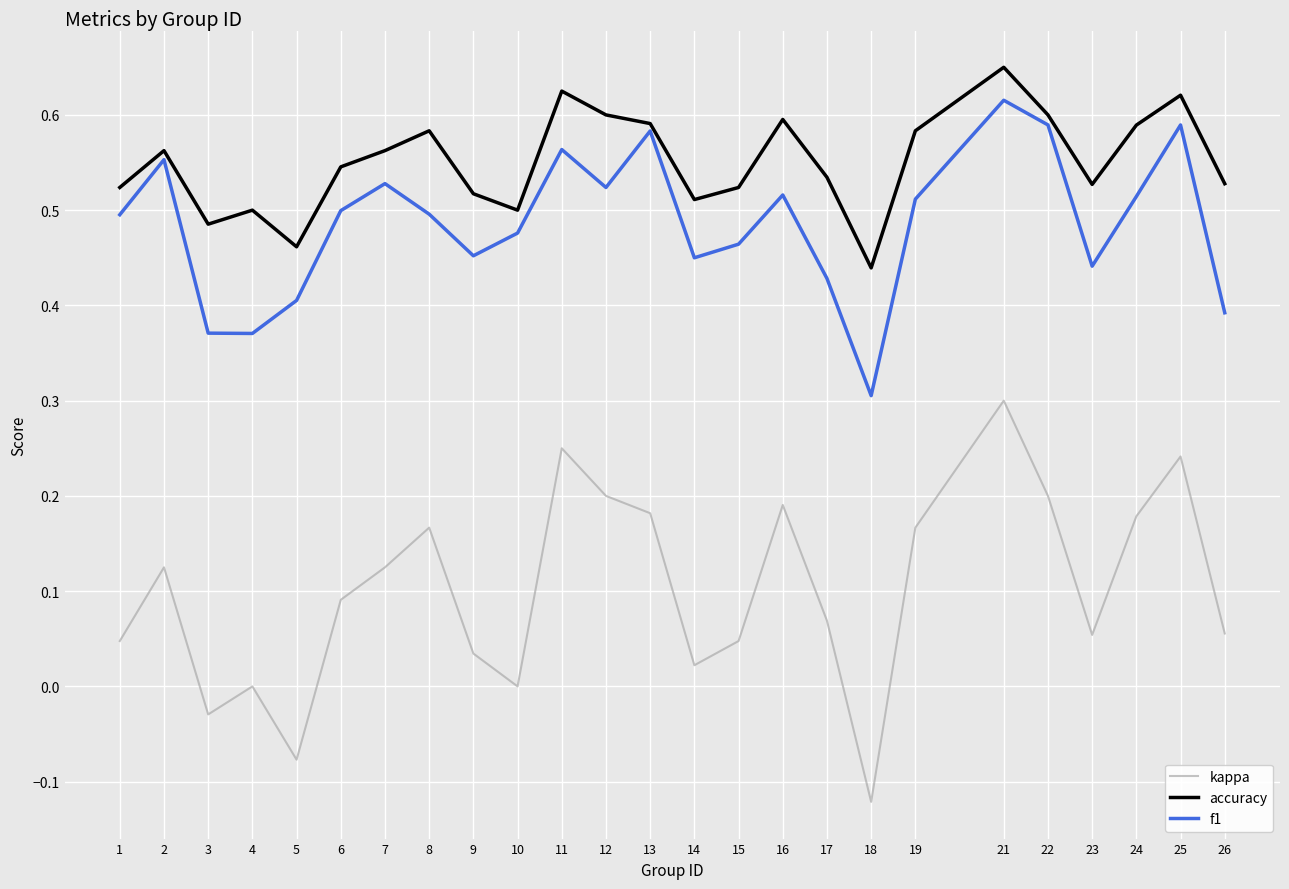

The value of accuracy at 2 is 0.6. True or false?

True